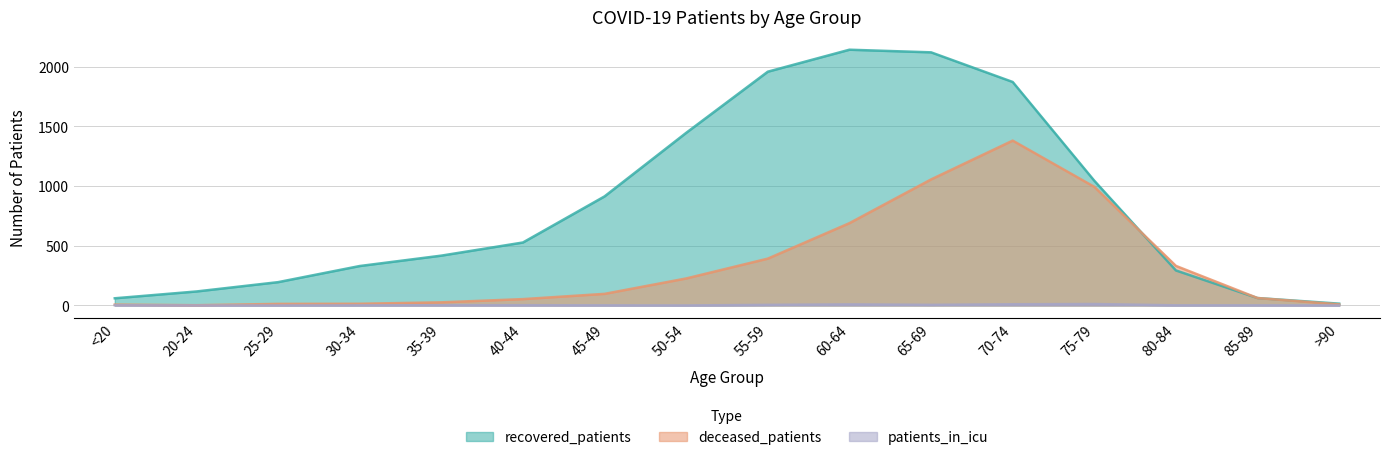

What is the total value across all series at 45-49?

1011